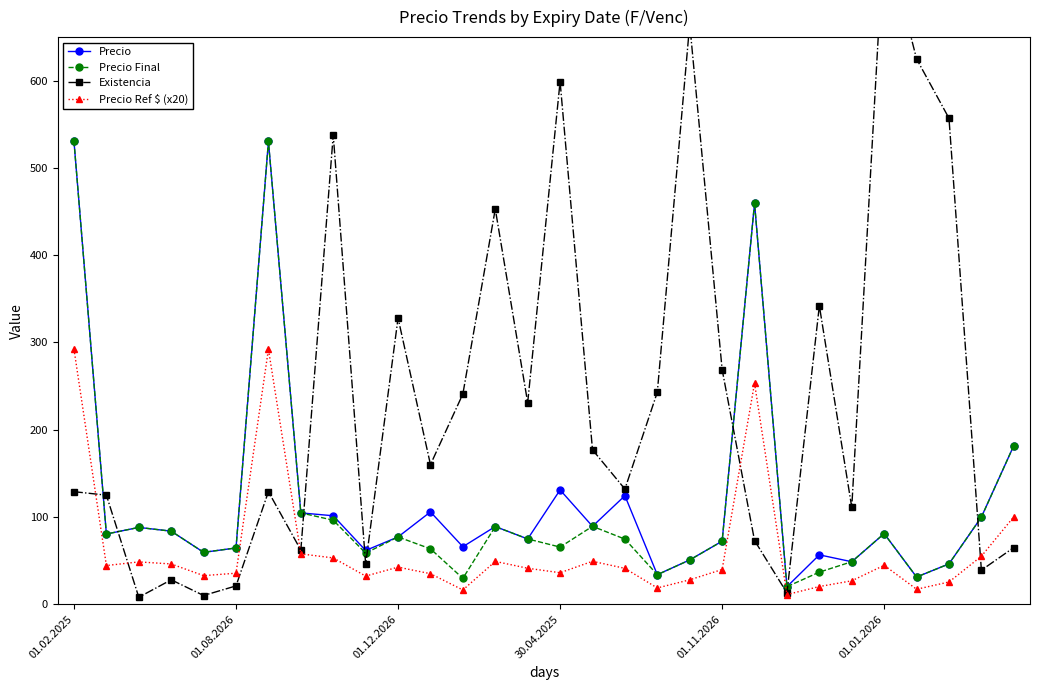

The value of Precio Ref $ (x20) at 12 is 5.9. True or false?

False